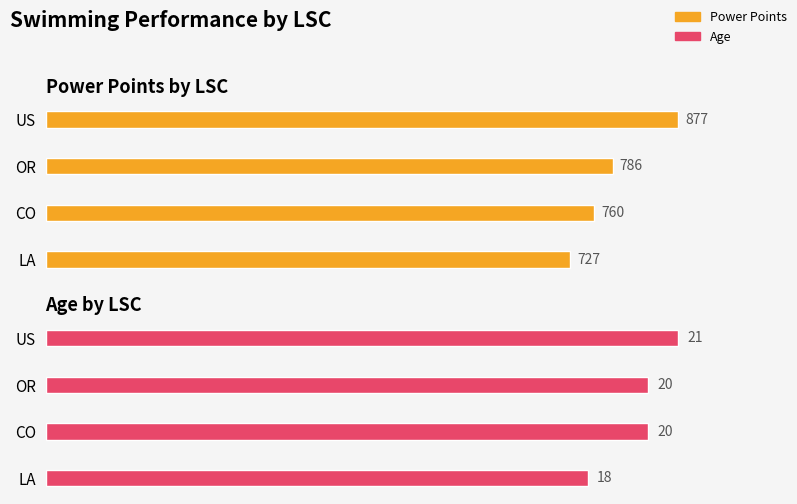

What is the sum of all Power Points values?

3150